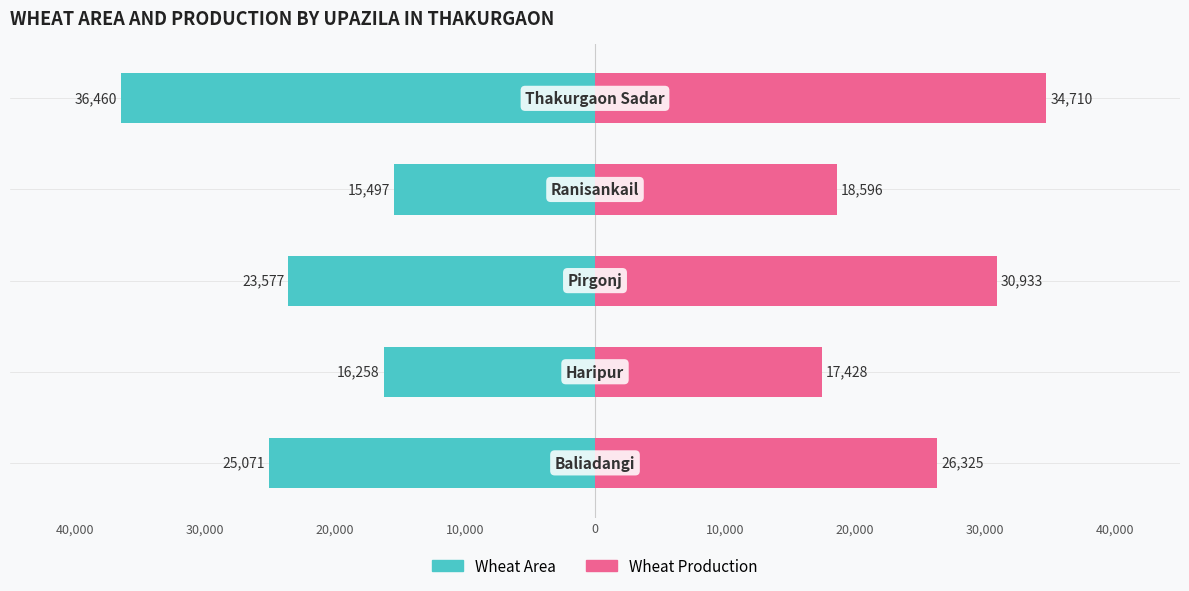

What is the value of the Wheat Area bar at the 3rd from the left?

-23577